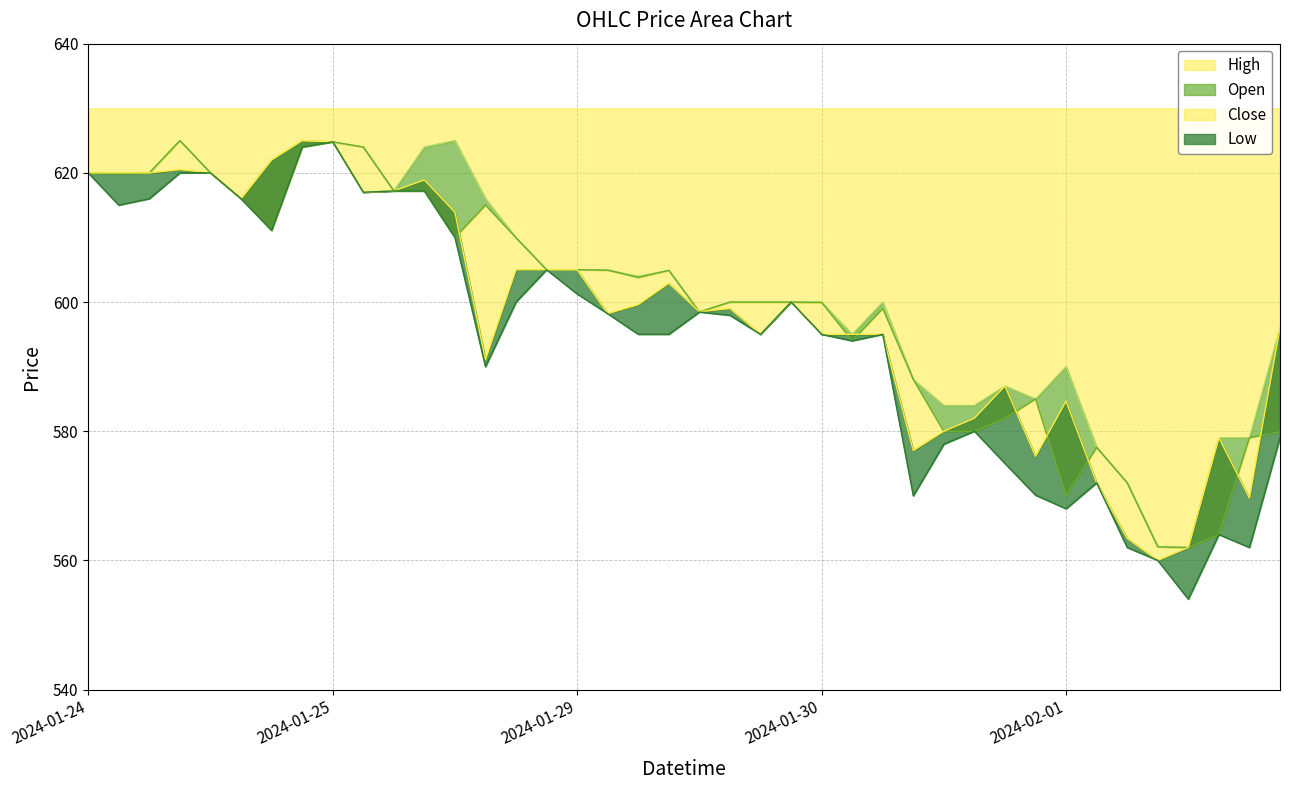

What is the average value of the High series?

601.8